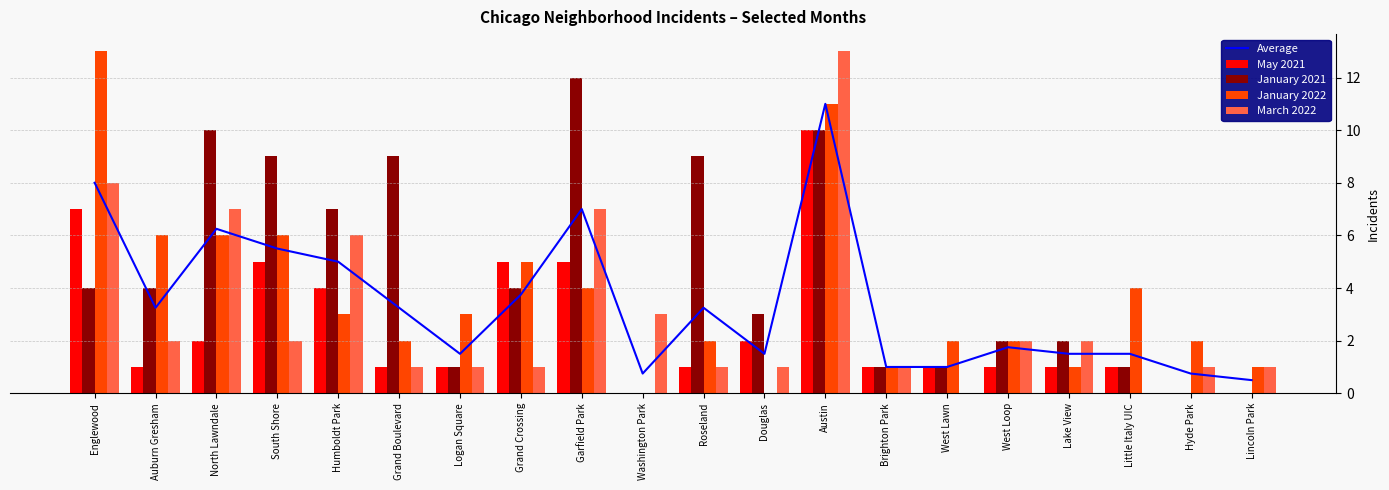

Between Brighton Park and West Lawn, which series saw the biggest shift?

January 2022